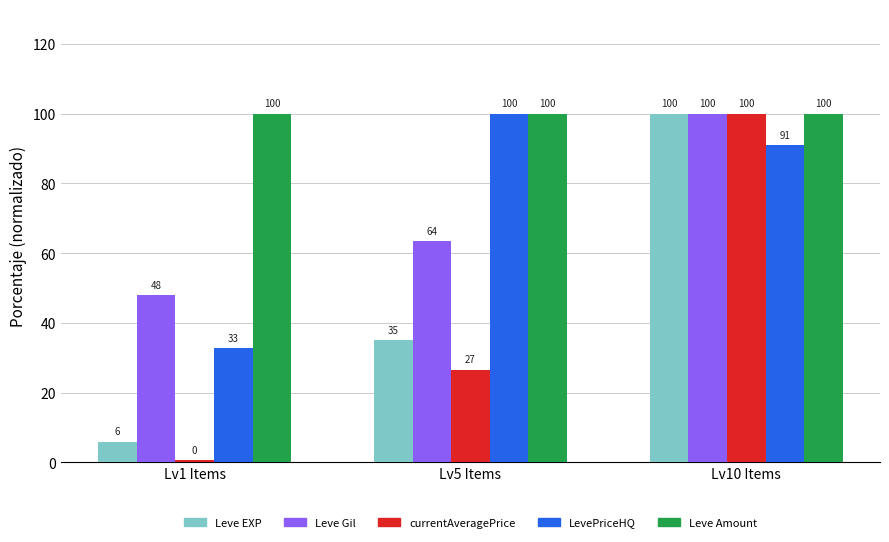

Between Lv1 Items and Lv5 Items, which series saw the biggest shift?

LevePriceHQ